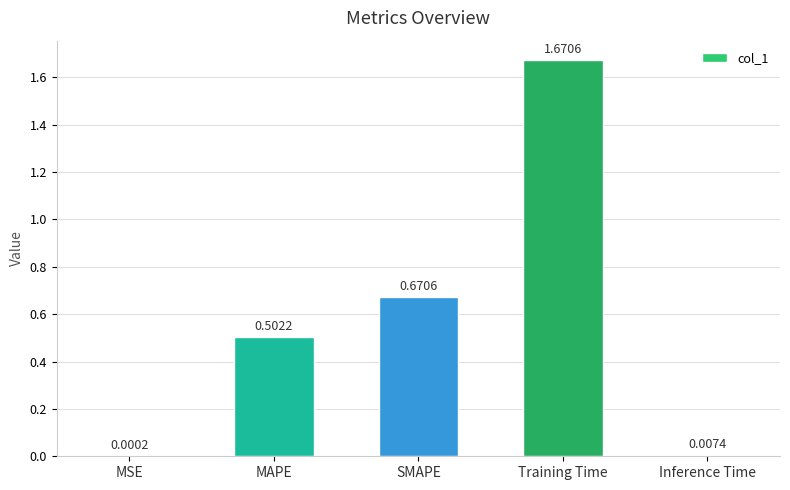

At which label is the value closest to 0?

MSE